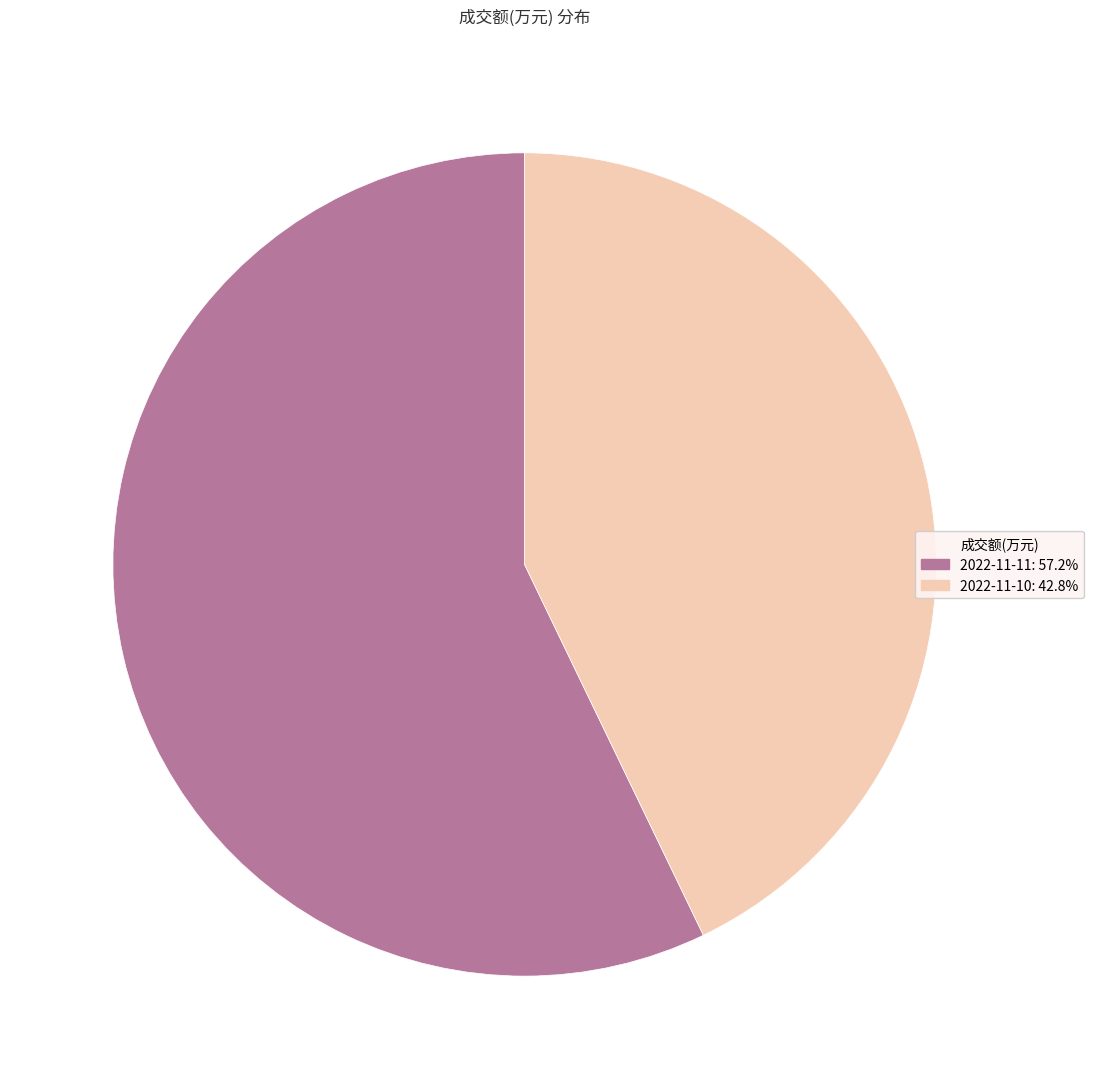

Which has a higher value, 2022-11-10 or 2022-11-11?

2022-11-11